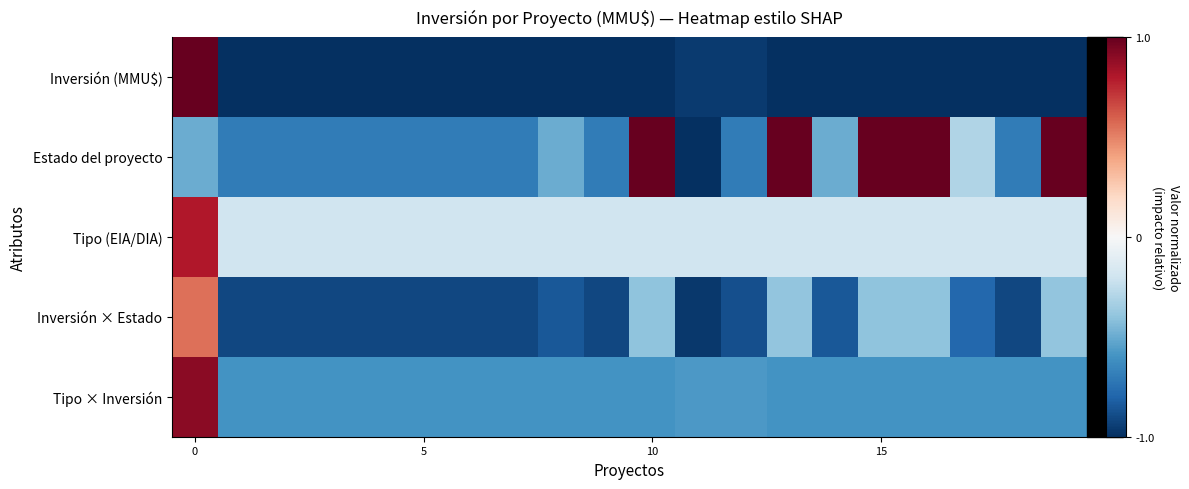

Which series has the largest range (max minus min)?

Inversión (MMU$)